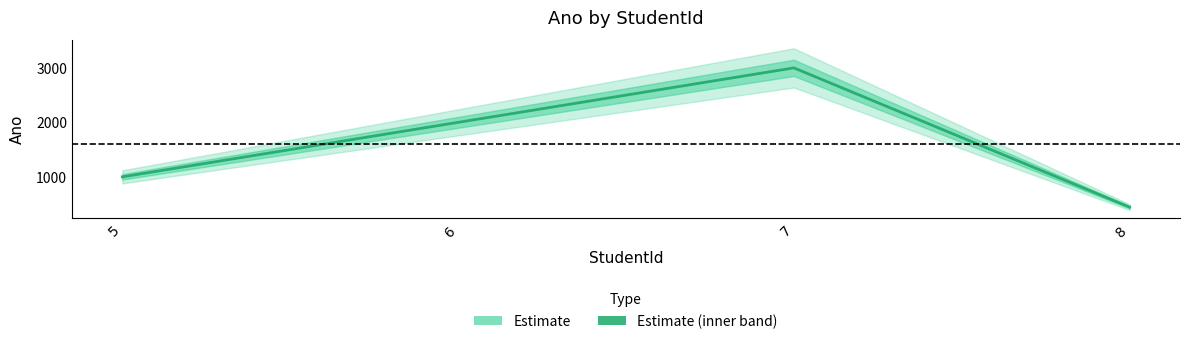

What is the approximate value at 7, to the nearest 10?

3000